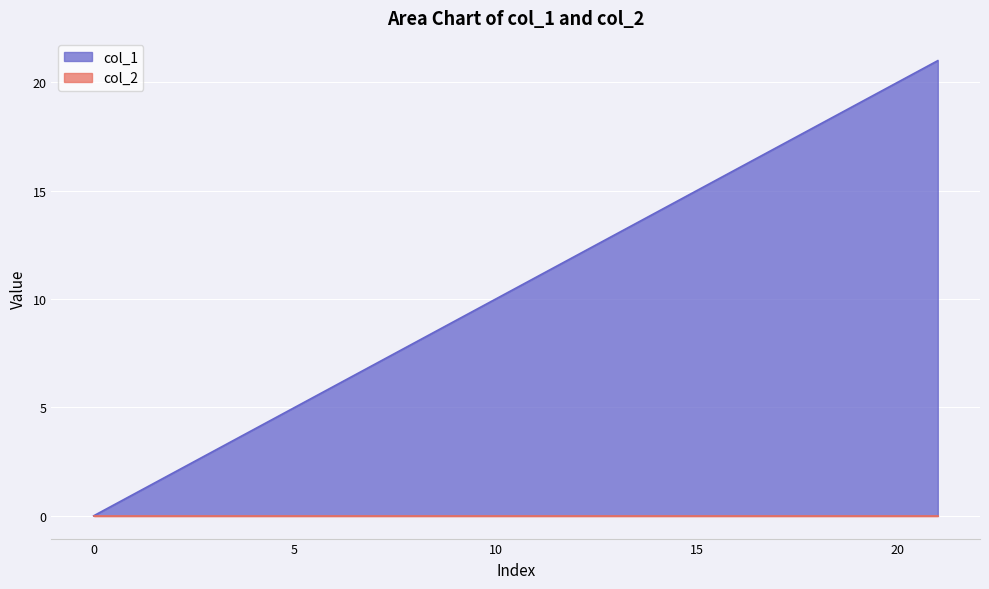

Approximately how many times larger is the value at 16 compared to 17?

0.9